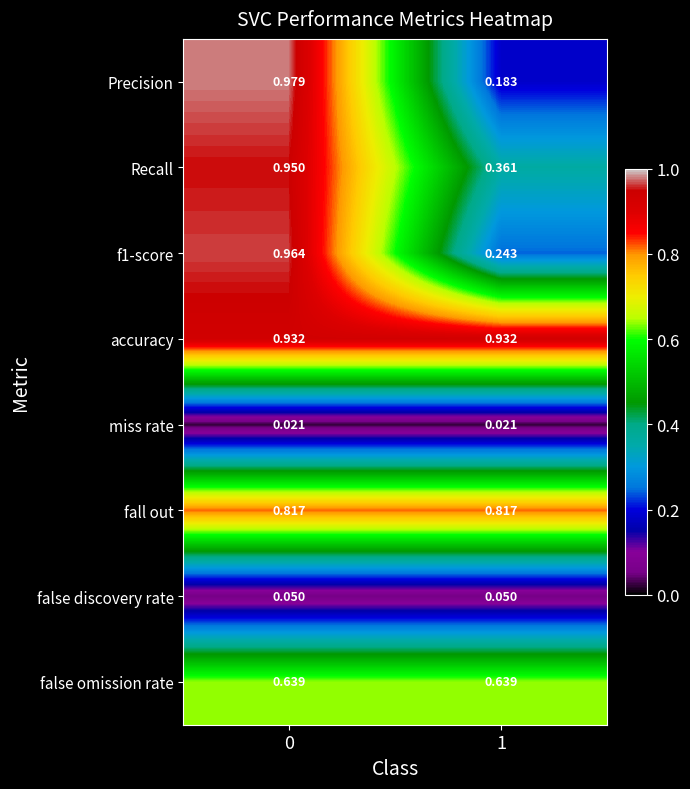

List the series in order of their peak value, highest first.

Precision, f1-score, Recall, accuracy, fall out, false omission rate, false discovery rate, miss rate